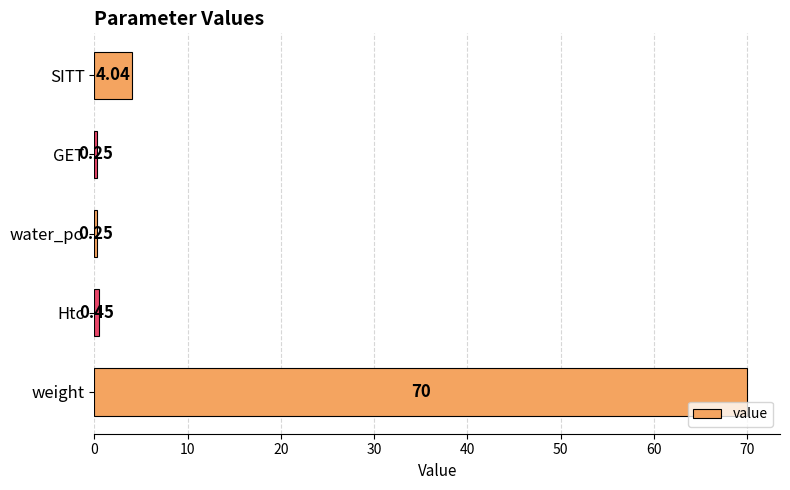

Which has a higher value, Htc or water_po?

Htc